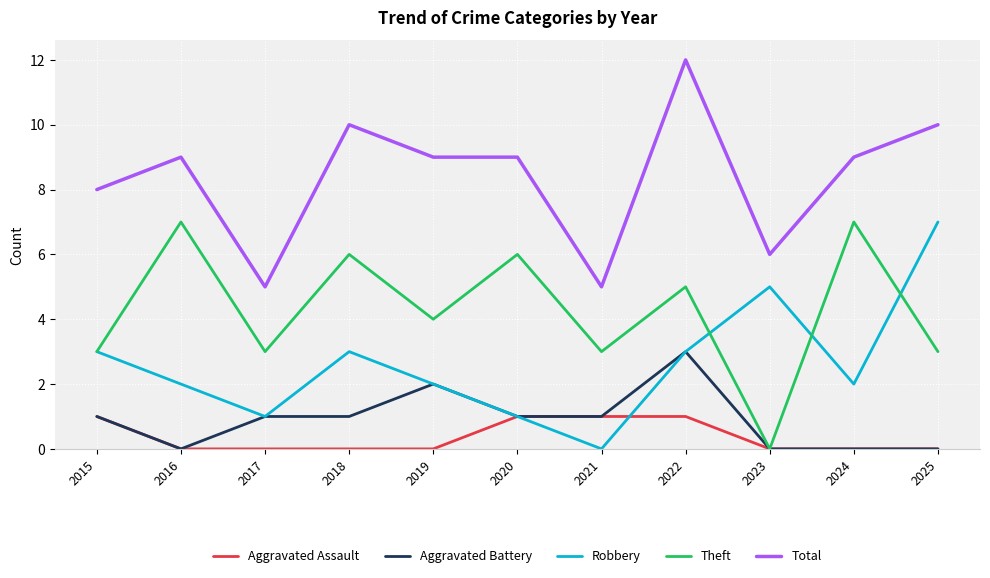

Read the Robbery value at 2024.

2